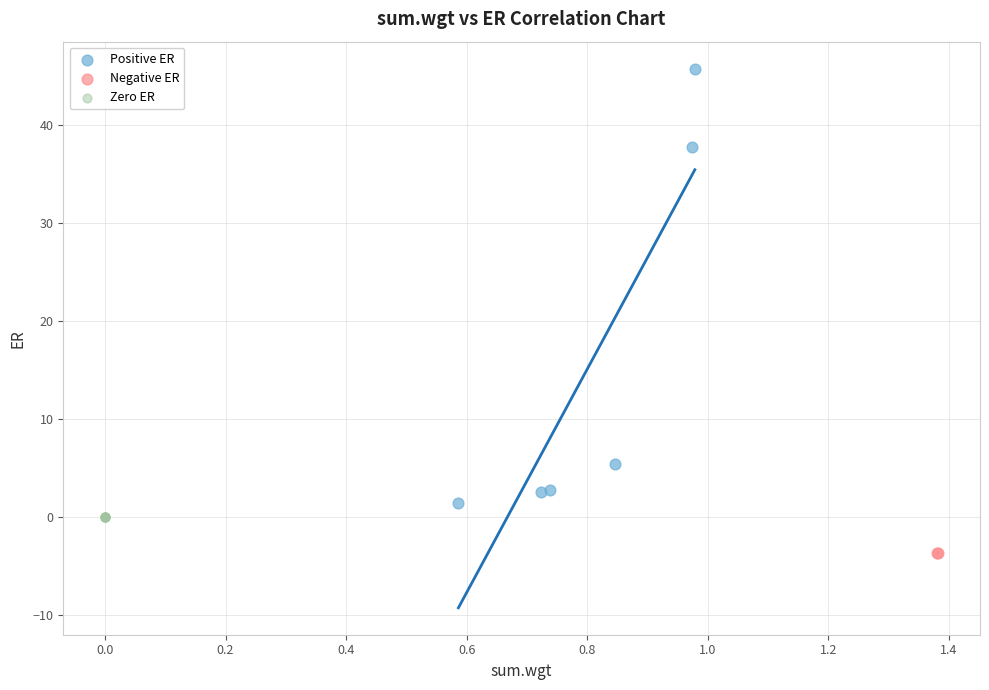

What are all the series names shown in the legend?

Positive ER, Negative ER, Zero ER